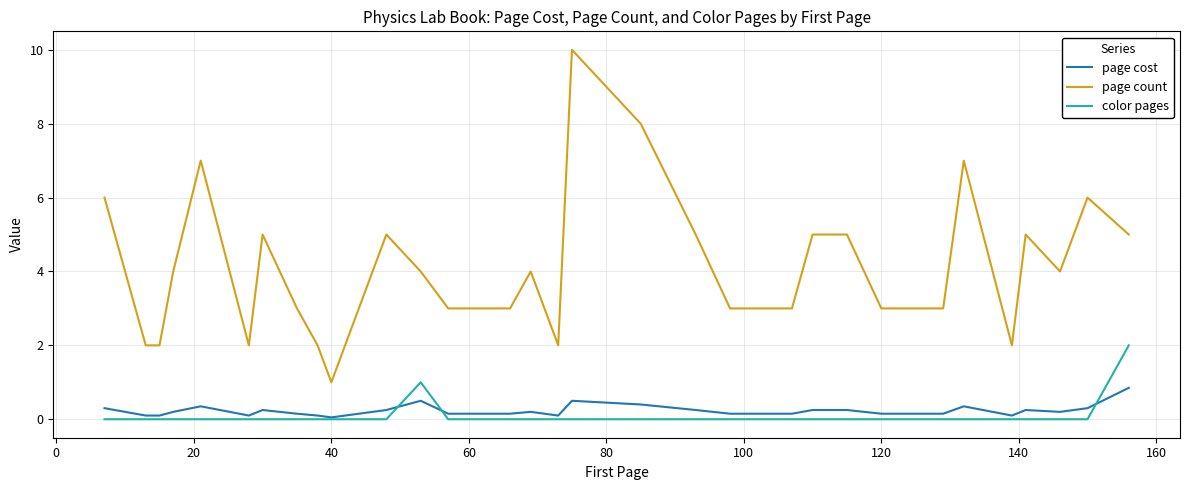

How many series are shown in this chart?

3